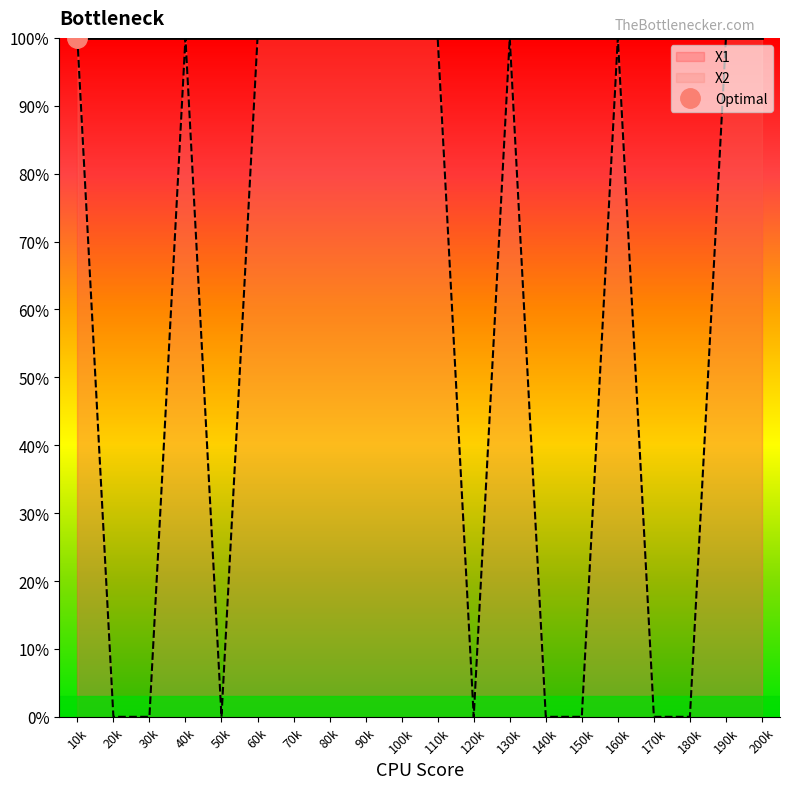

How many interior local valleys (lower than both neighbors) does the data have?

2